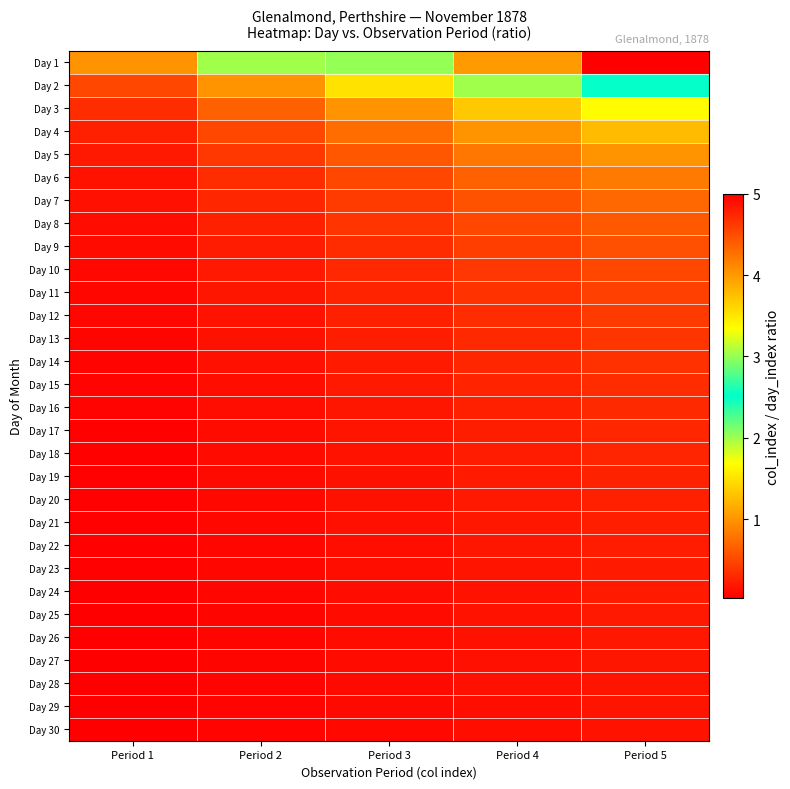

How many categories are shown in the chart?

5